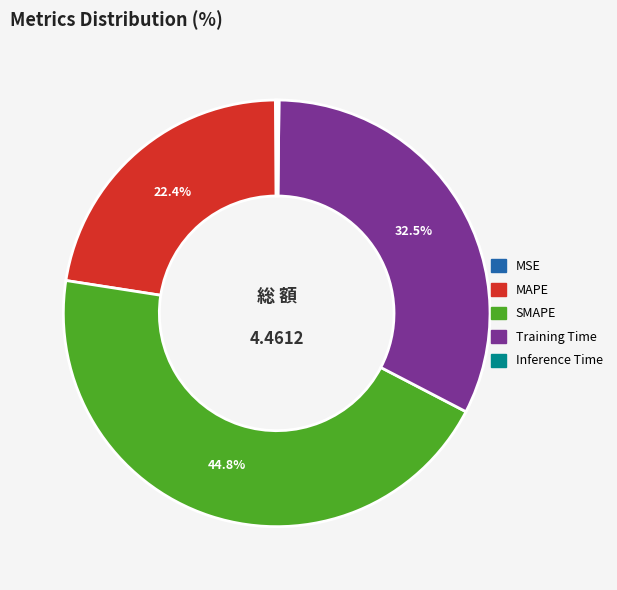

Is it true that SMAPE is 50% of the pie?

False